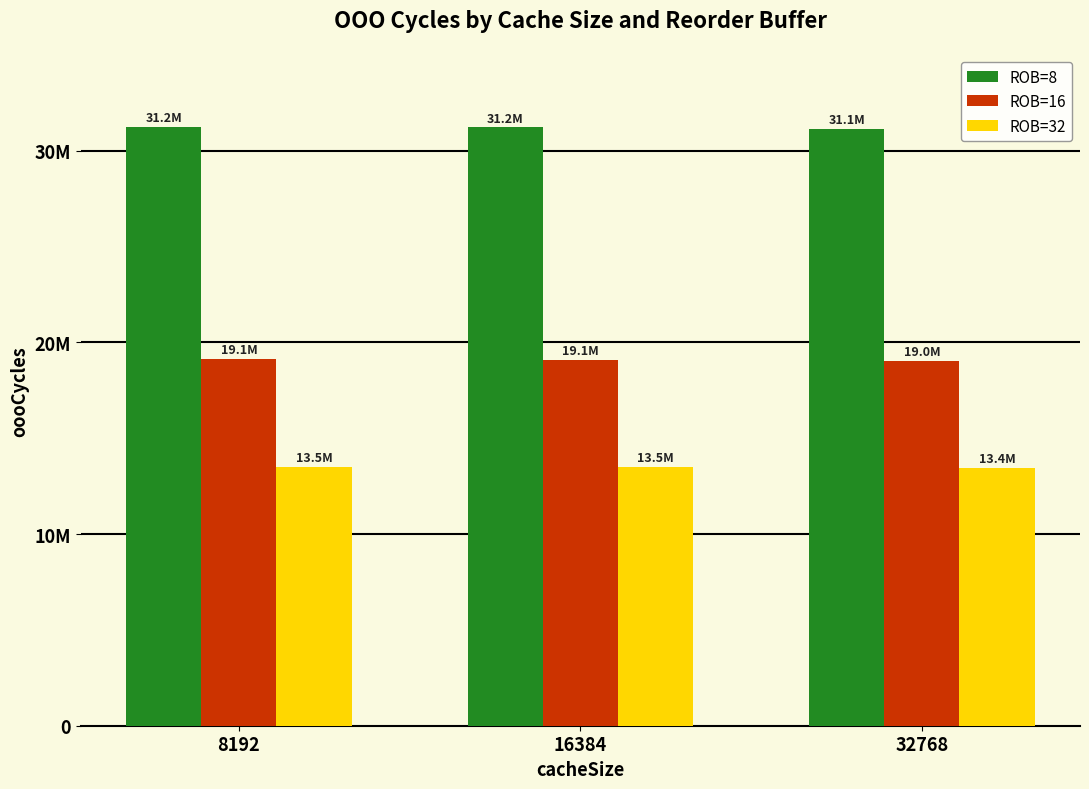

Which series has the widest spread of values?

ROB=8